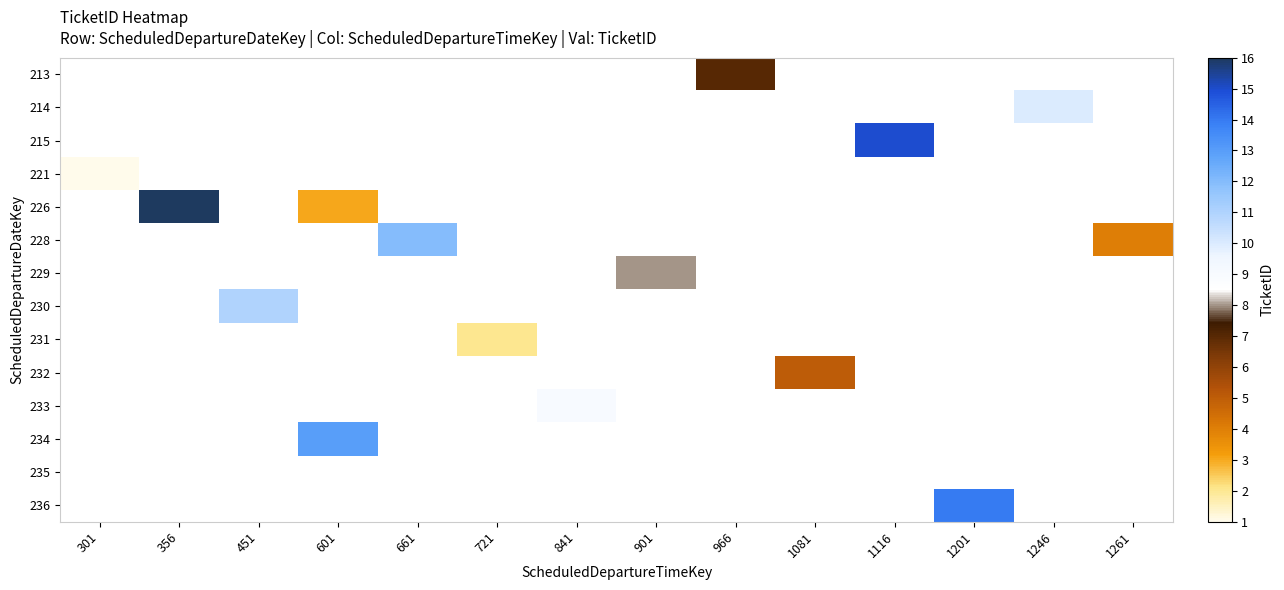

At 1201, list the series in order from smallest to largest.

213, 214, 215, 221, 226, 228, 229, 230, 231, 232, 233, 234, 235, 236